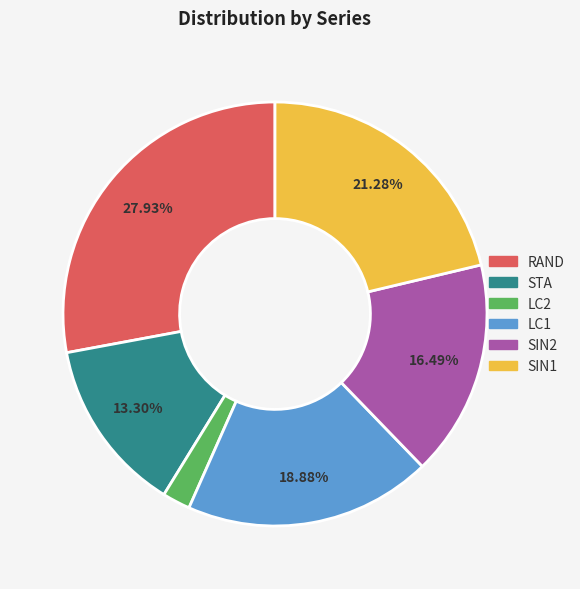

What portion of the pie excludes RAND?

72.1%